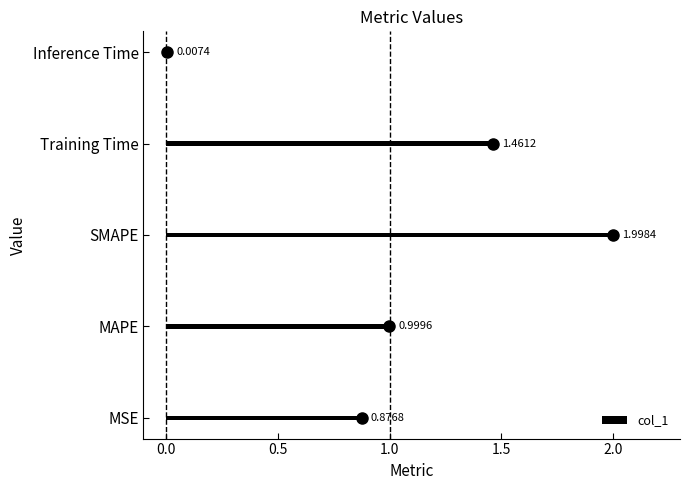

What is the difference between the second highest and second lowest values in the col_1 series?

0.6